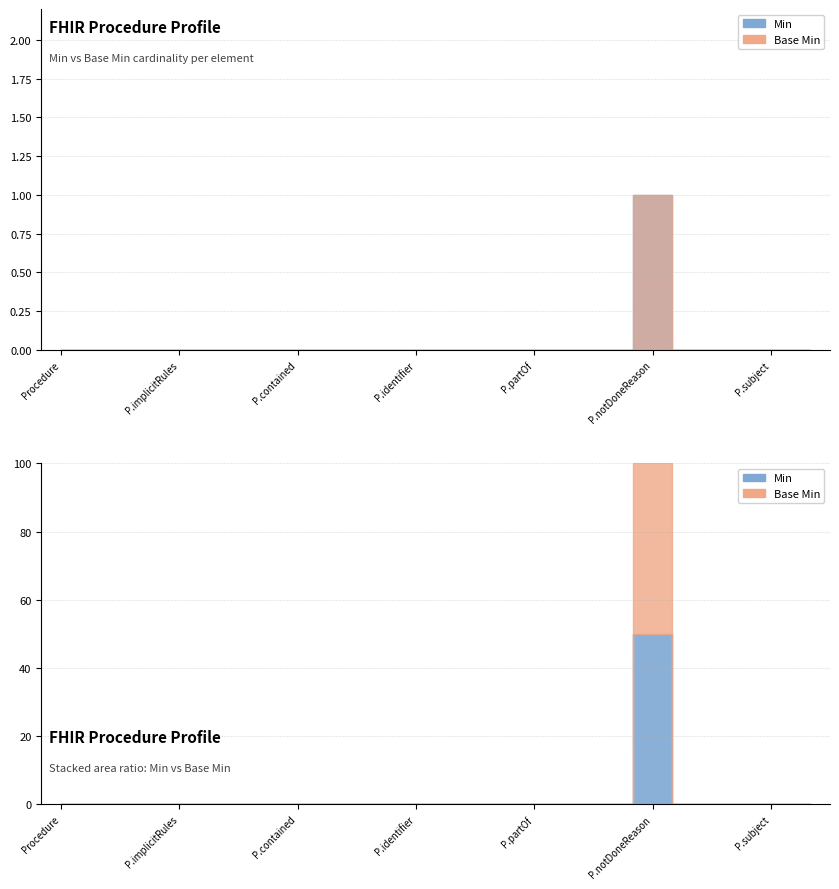

True or false: Base Min has a value of -1 at Procedure.modifierExtension.

False